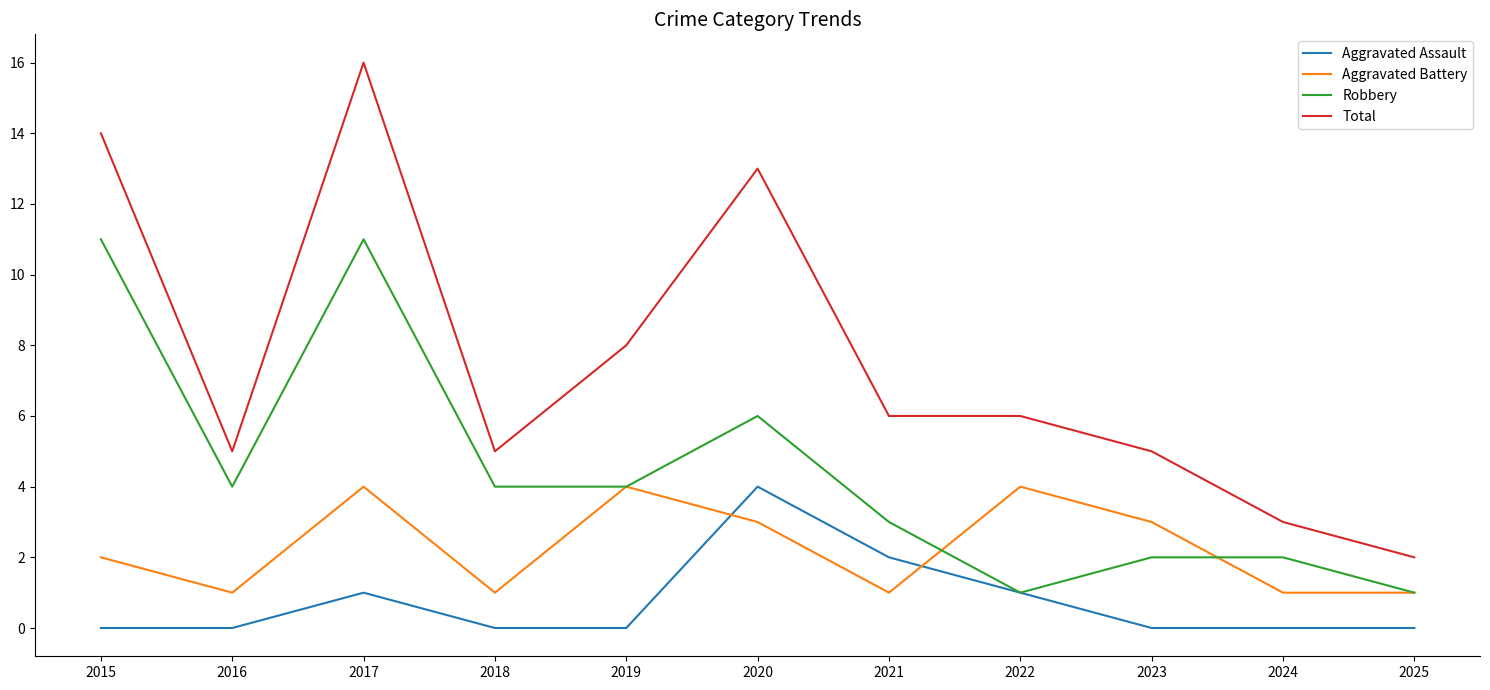

Where is the first local minimum for Aggravated Battery?

2016